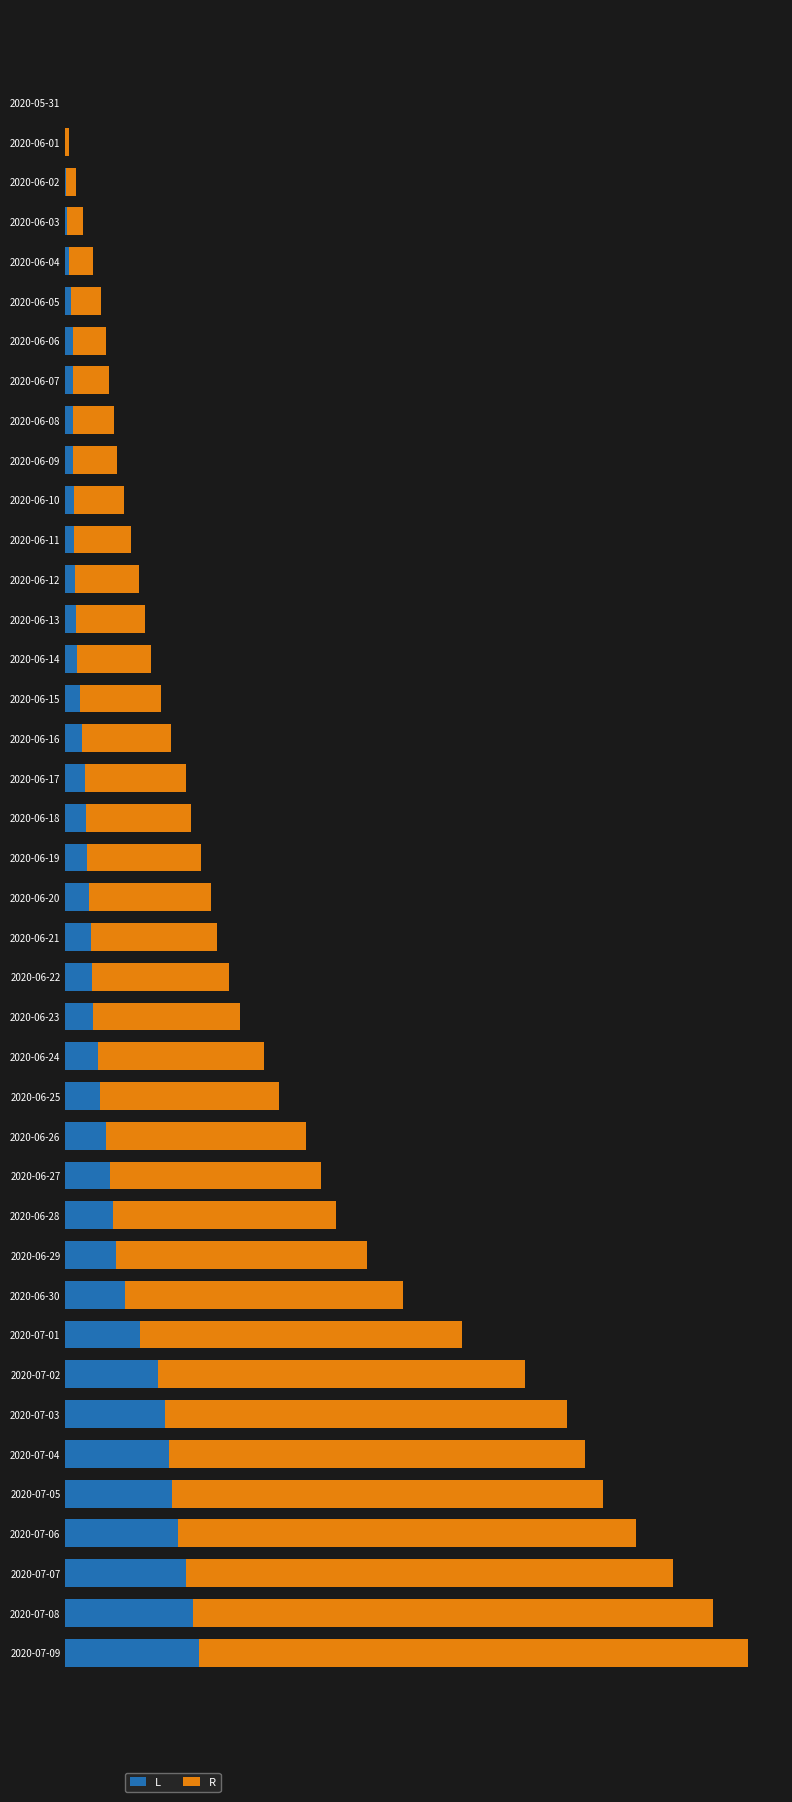

What is the difference between the maximum and second lowest values in the L series?

424